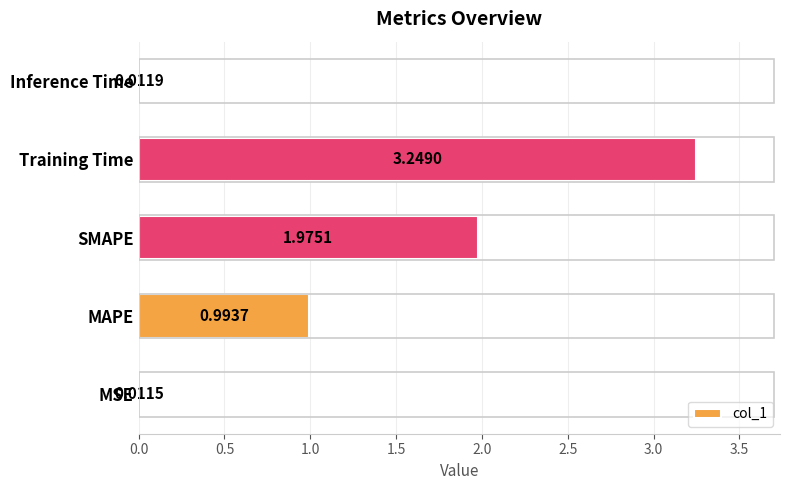

Which has a higher value, MSE or Training Time?

Training Time